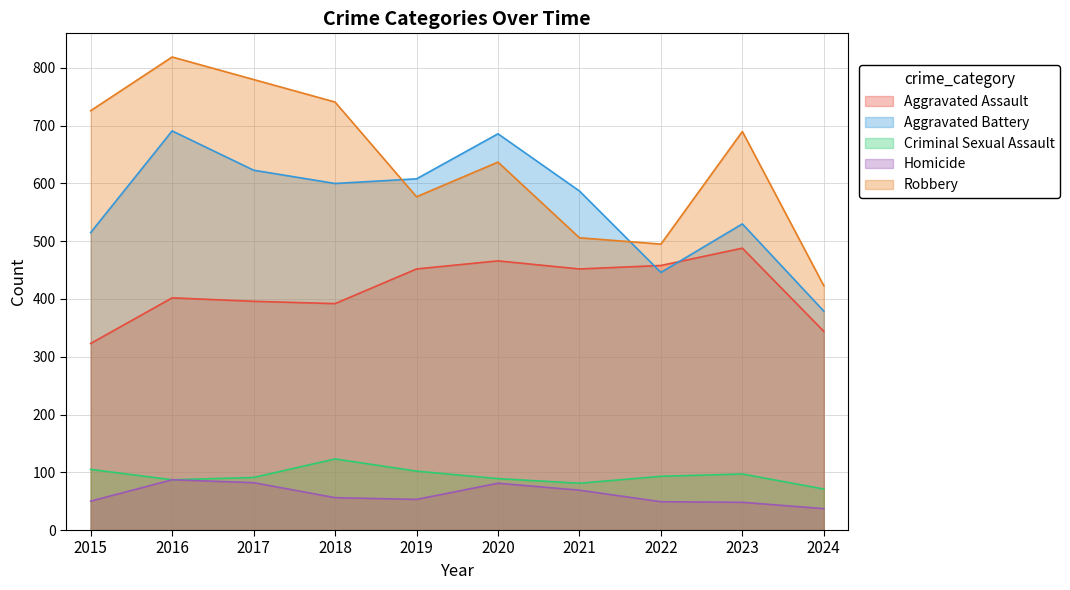

At 2019, list the series in order from largest to smallest.

Aggravated Battery, Robbery, Aggravated Assault, Criminal Sexual Assault, Homicide